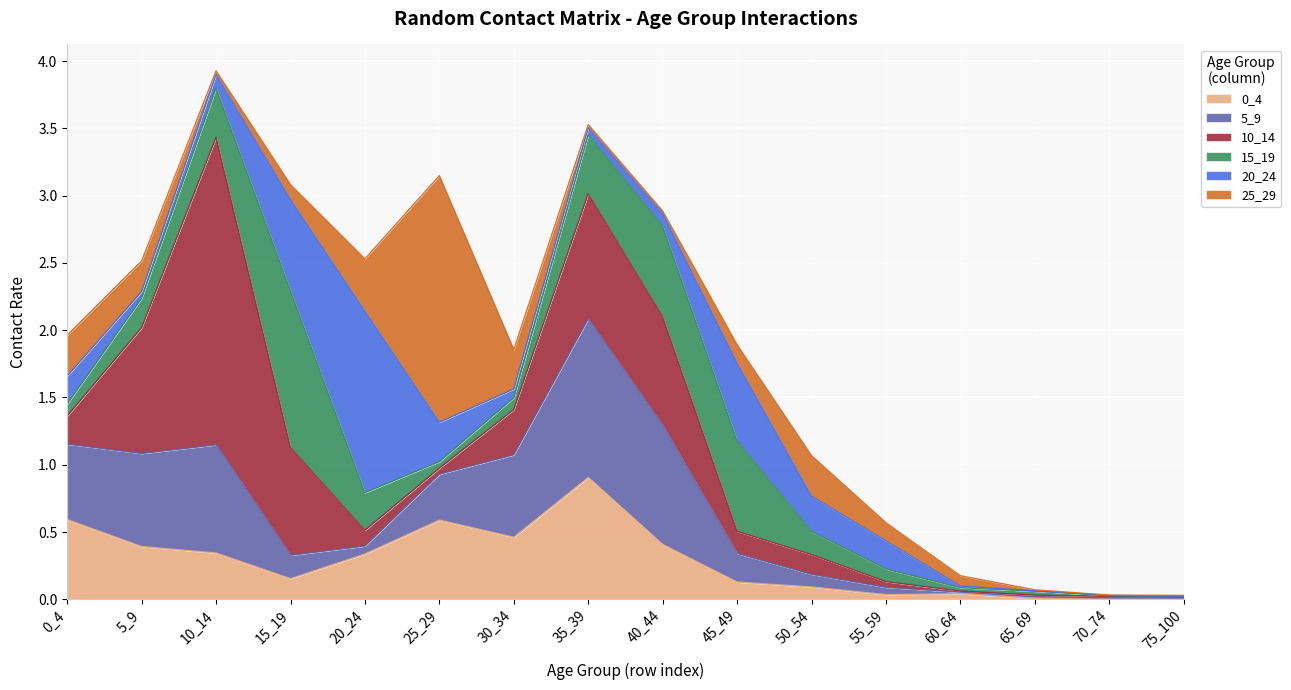

Which series ends up on top after the final intersection of 0_4 and 10_14?

10_14